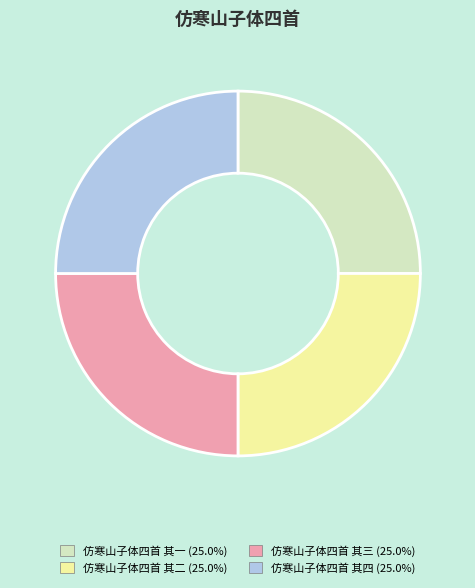

Does any single category account for the majority?

No